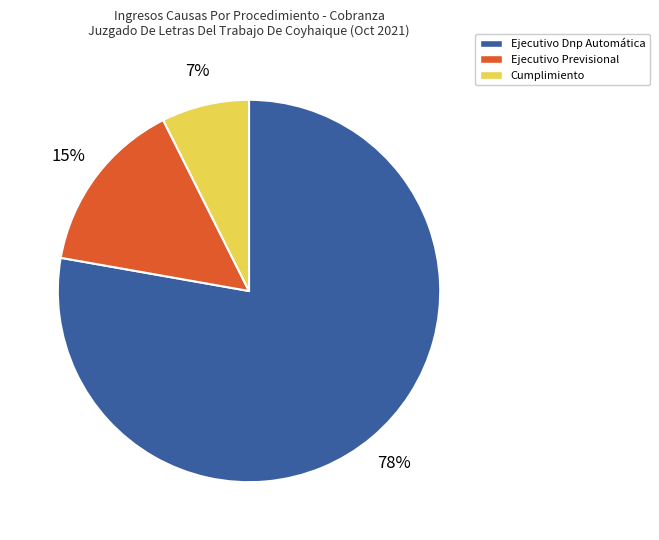

Is it true that Ejecutivo Previsional is 15% of the pie?

True